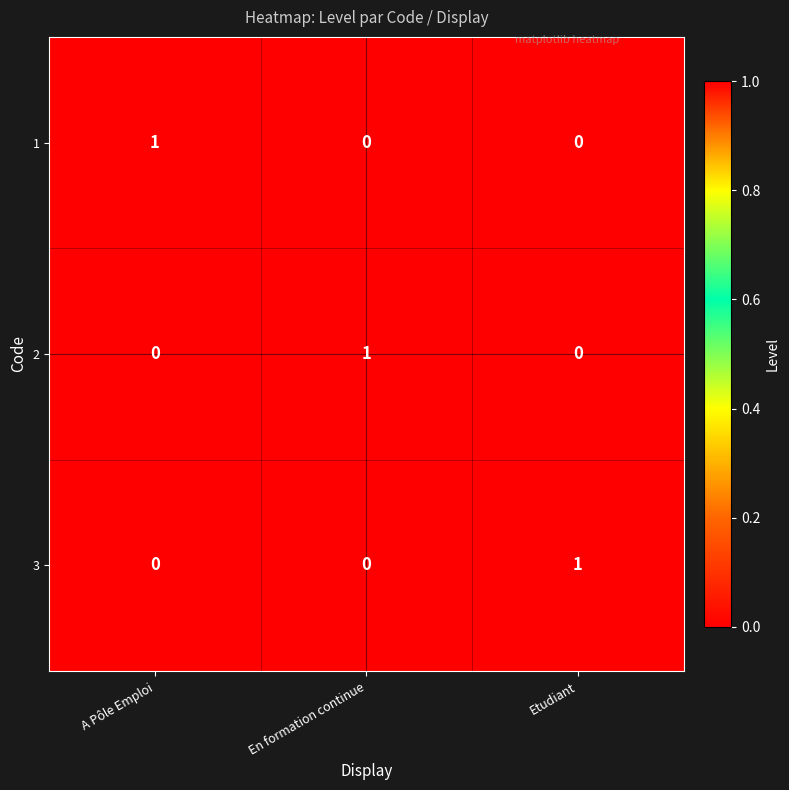

Which category has the highest value in the 1 series?

A Pôle Emploi